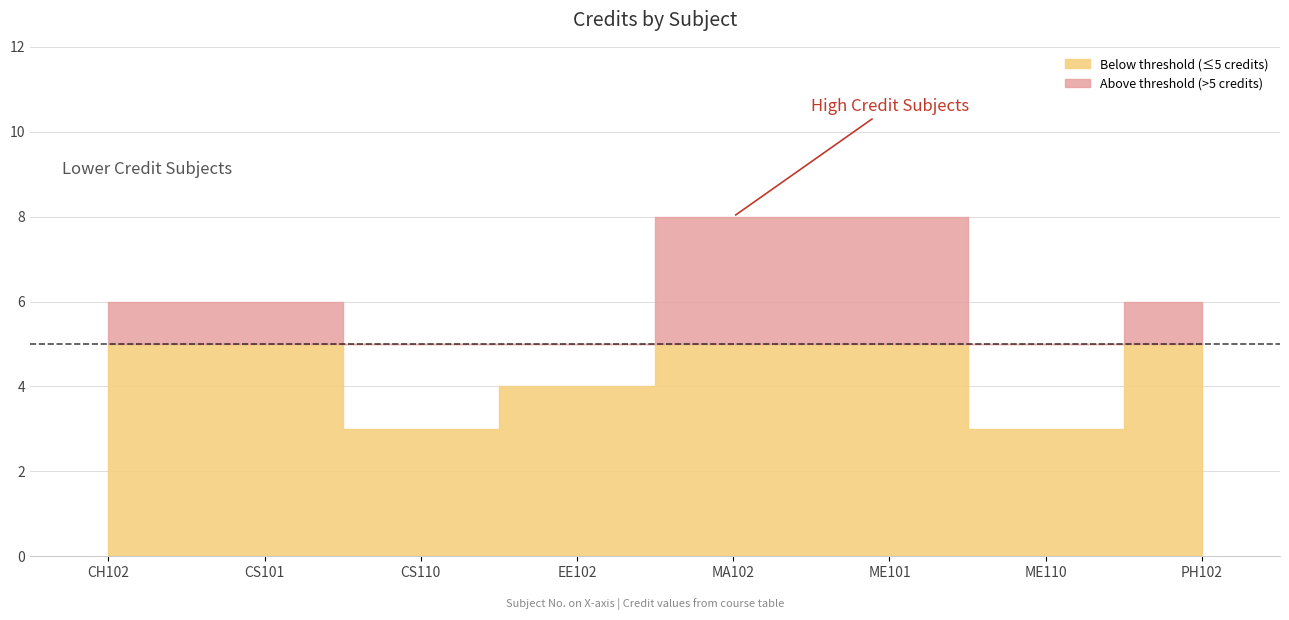

Does the chart have visible grid lines?

Yes